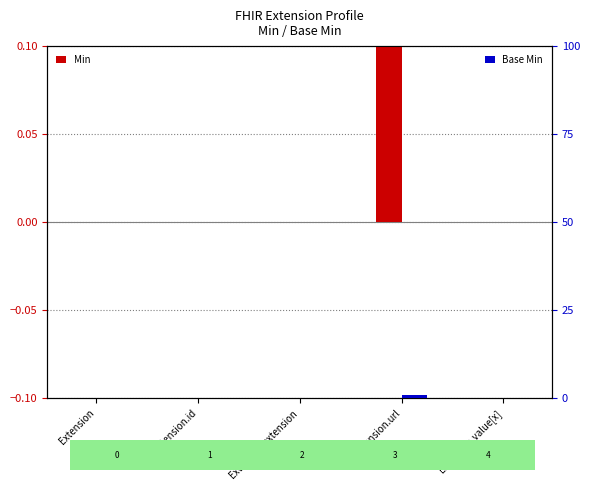

Between Extension.id and Extension.extension, which series saw the biggest shift?

Min